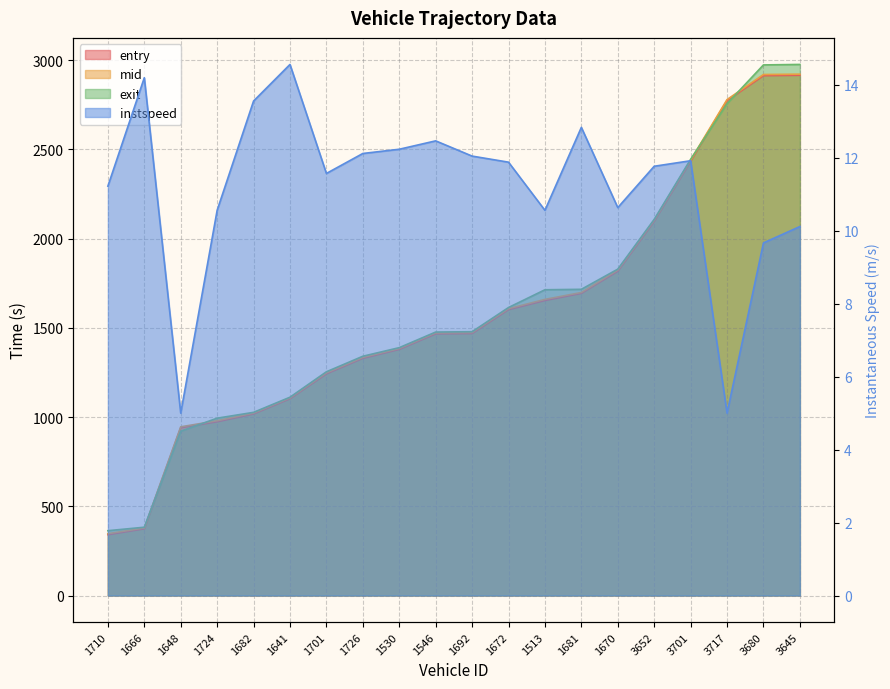

What is the label of the 4th point from the left?

1724